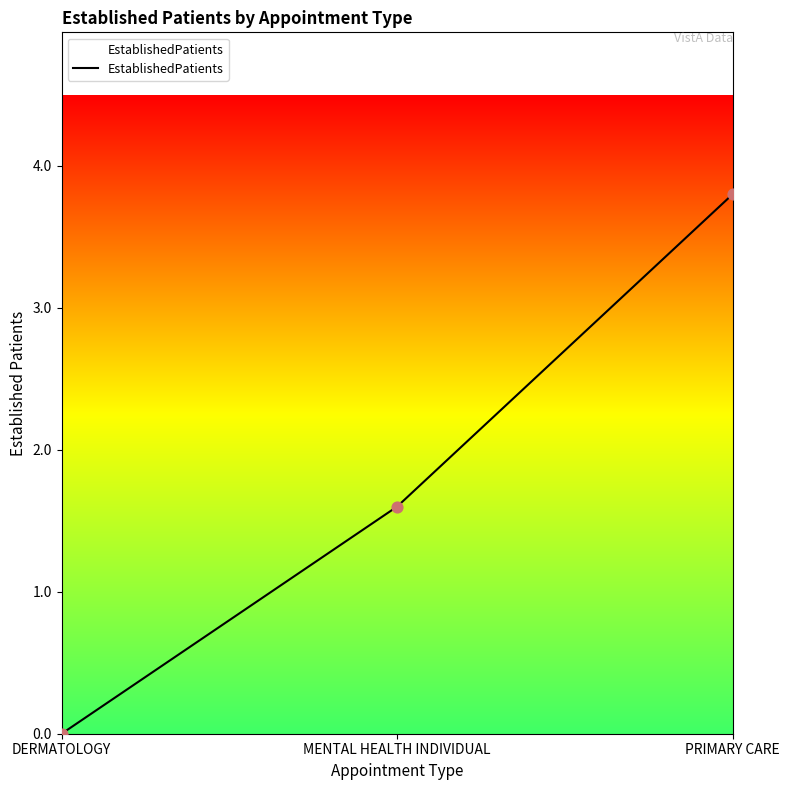

What is the change in value from MENTAL HEALTH INDIVIDUAL to PRIMARY CARE?

+2.2